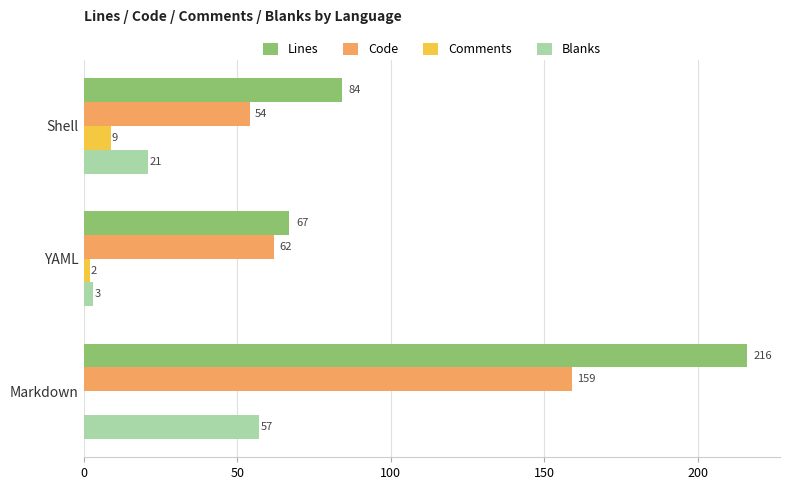

At which category is the sum across all series the highest?

Markdown